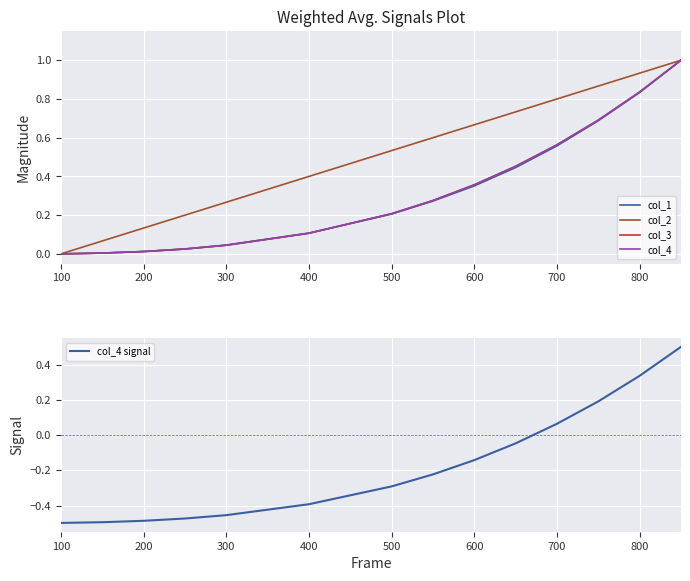

True or false: col_4 signal has more than 2 interior local peaks.

False